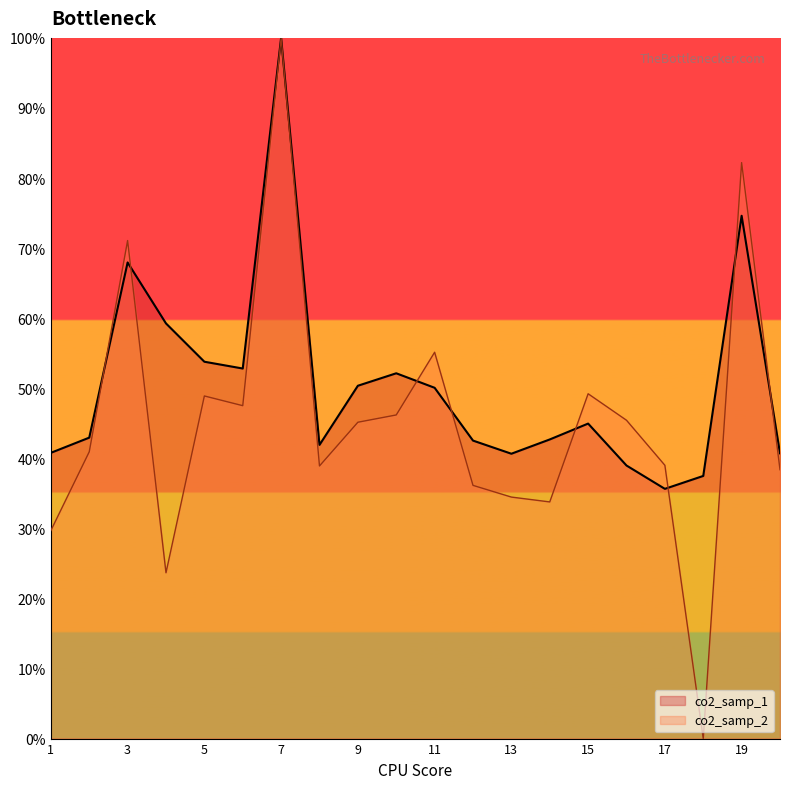

Is the value of co2_samp_1 at 9 greater than the value of co2_samp_2 at 13?

Yes